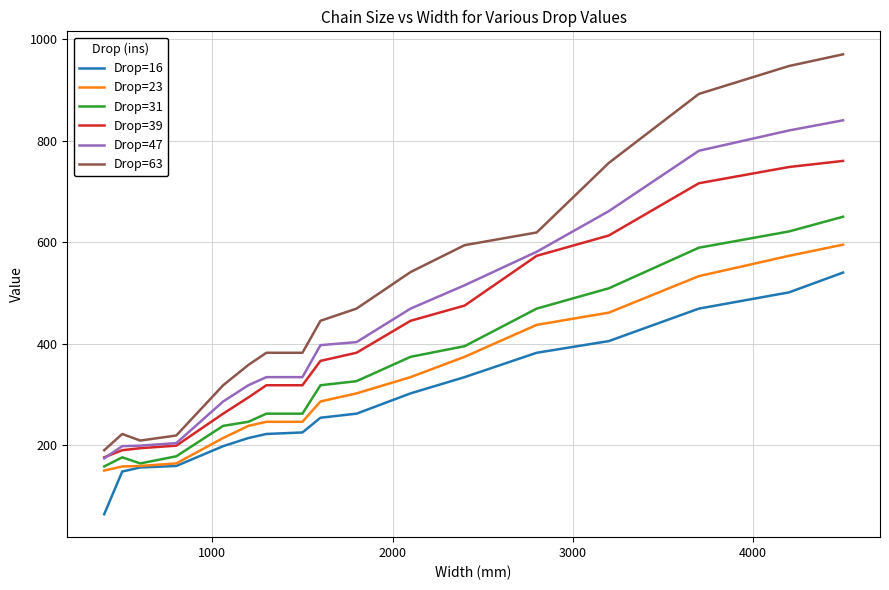

List the series in order of their peak value, lowest first.

Drop=16, Drop=23, Drop=31, Drop=39, Drop=47, Drop=63